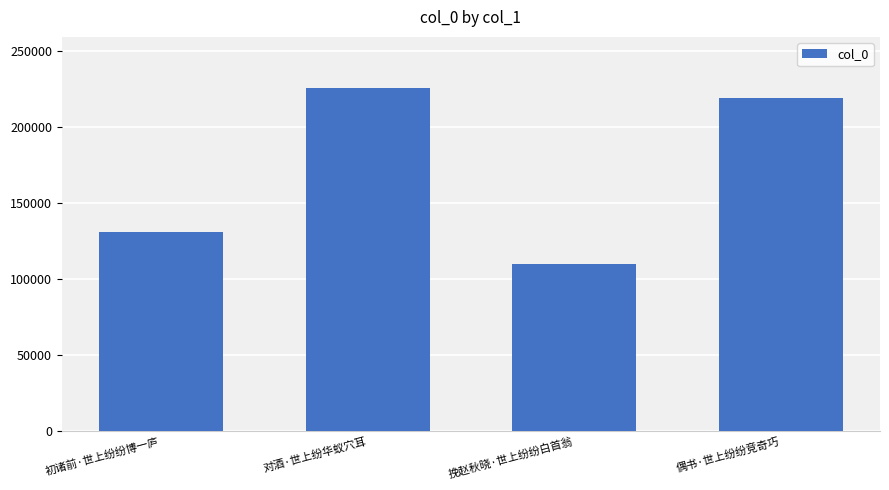

What is the value of the 3rd bar from the left?

110067